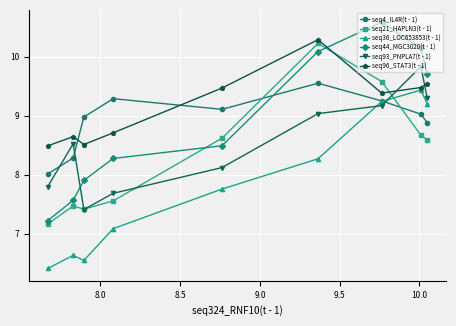

At how many categories does at least one series exceed 9?

6